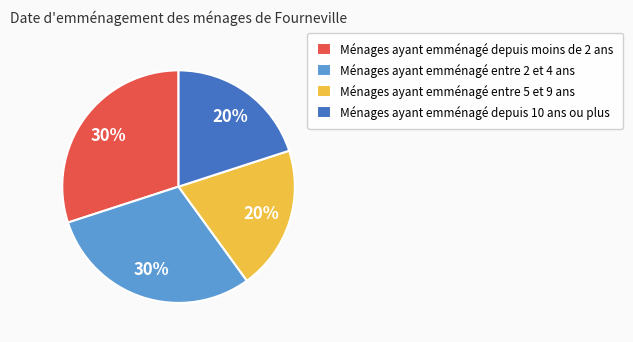

To the nearest percent, what percentage of the pie is Ménages ayant emménagé depuis moins de 2 ans?

30%